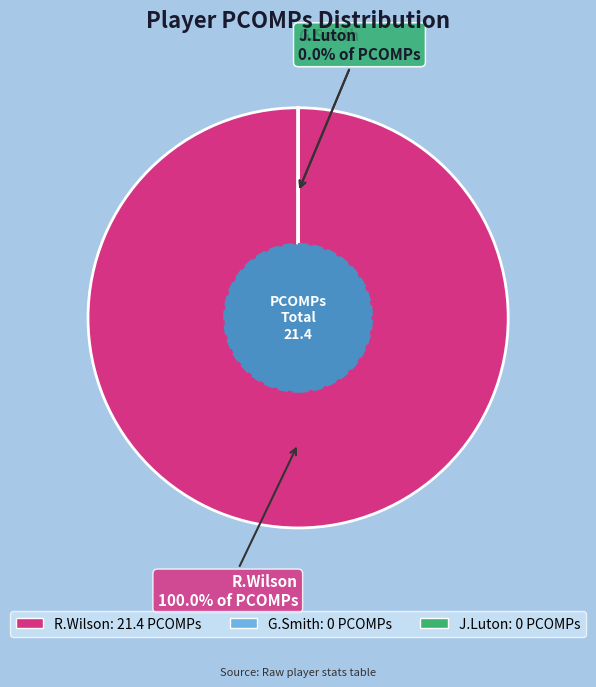

To the nearest percent, what portion does R.Wilson represent?

100%